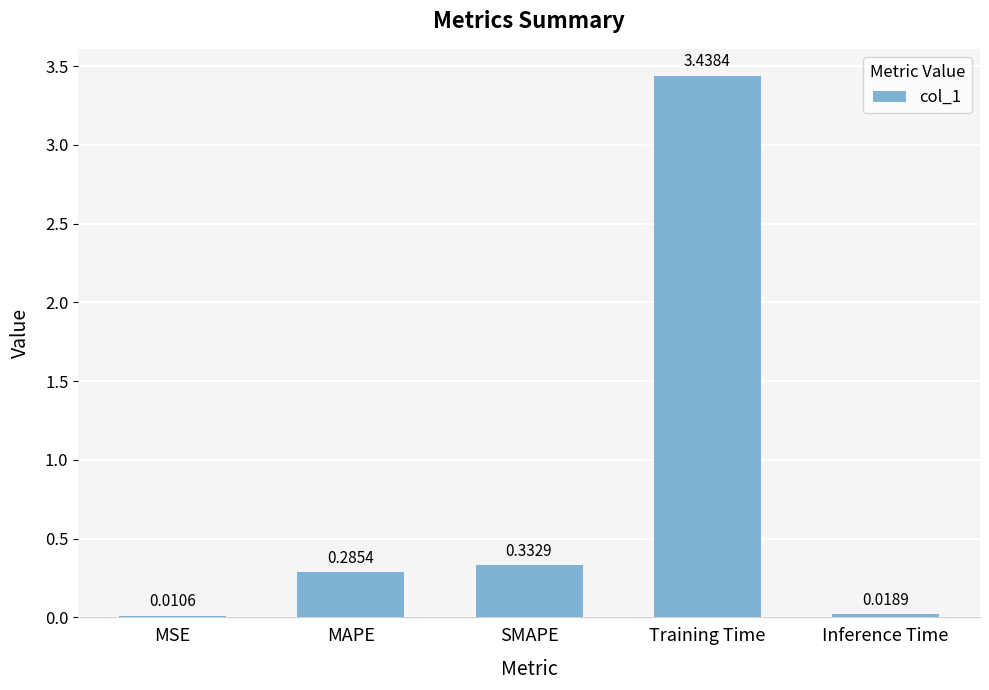

What is the sum of the values at MAPE and SMAPE?

0.6